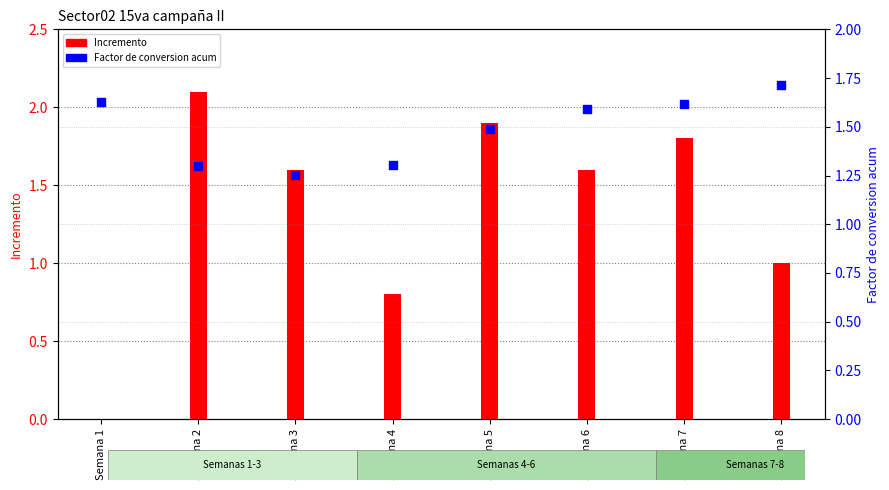

Which series has the widest spread of Y values?

Incremento